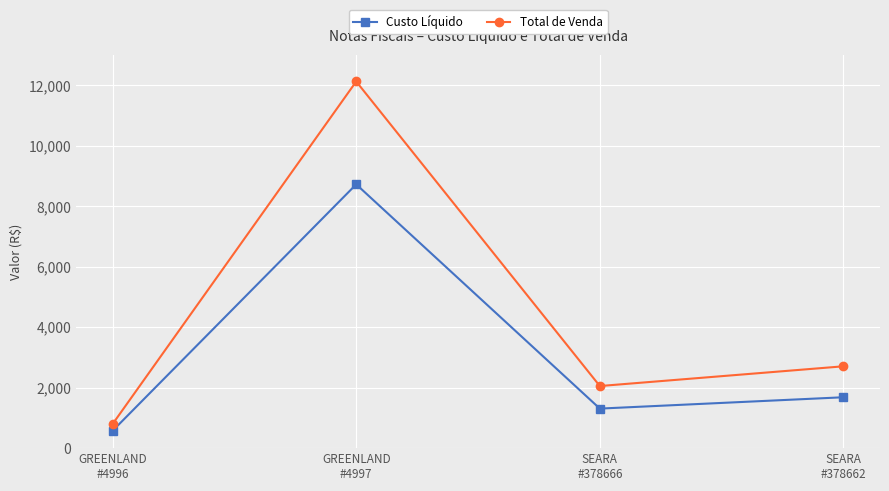

Which category has the lowest value in the Custo Líquido series?

GREENLAND
#4996